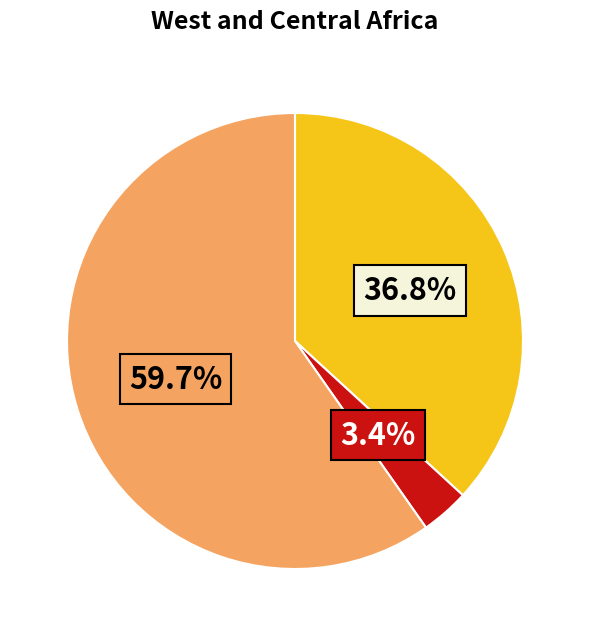

Is there any slice that represents more than half of the pie?

Yes